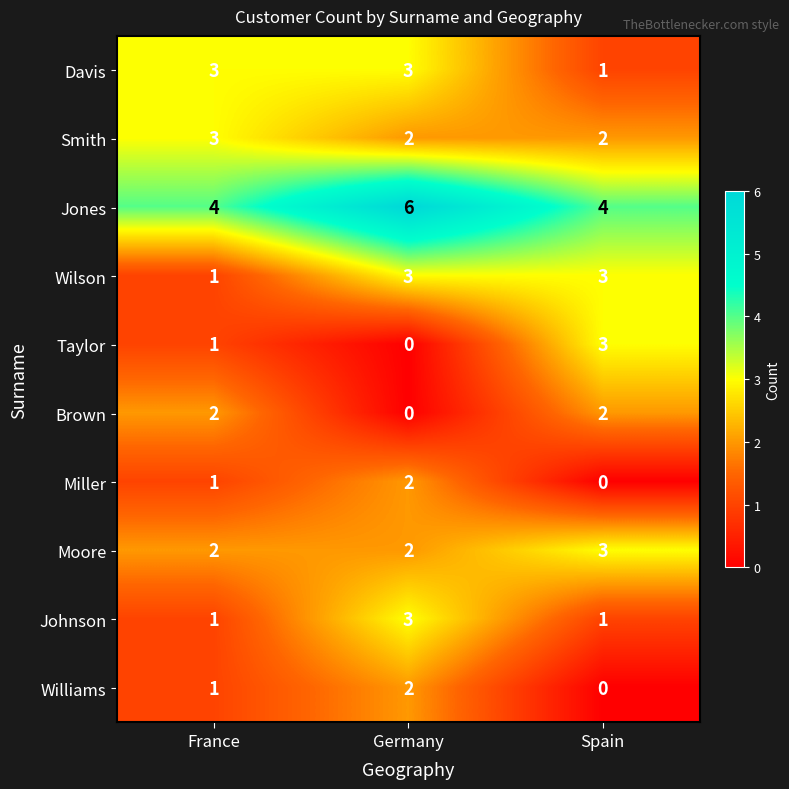

What is the greatest value displayed?

6